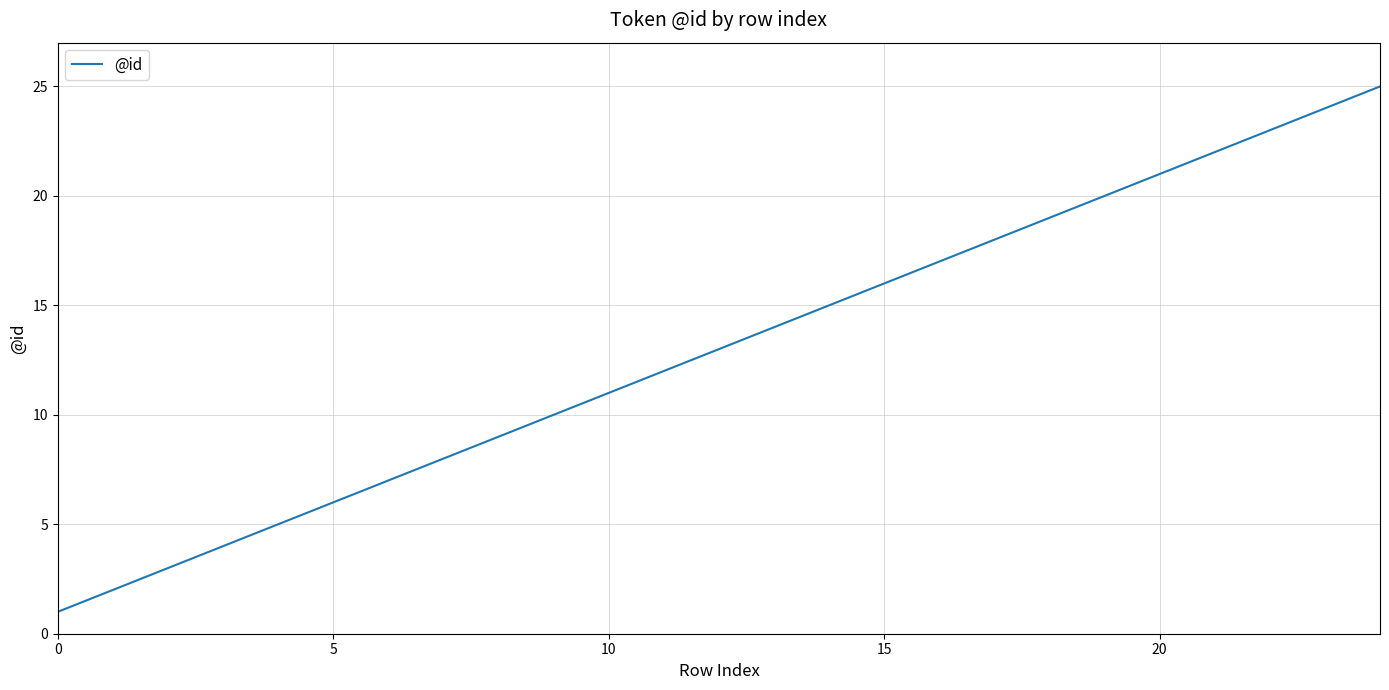

What is the greatest value displayed?

25